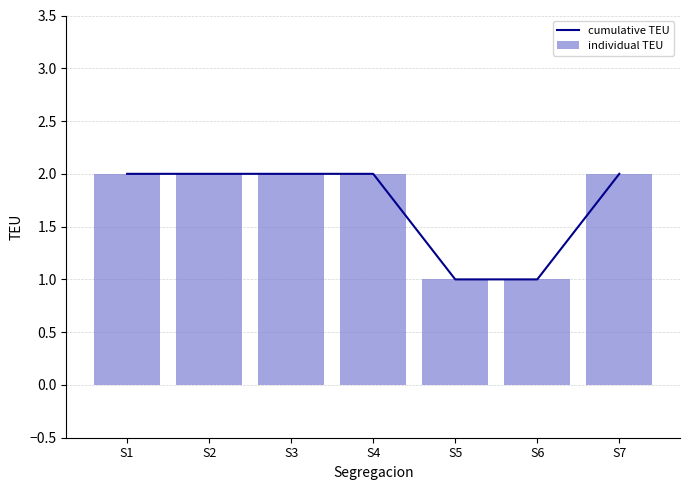

Count the cumulative TEU values in the range 1 to 2.

7